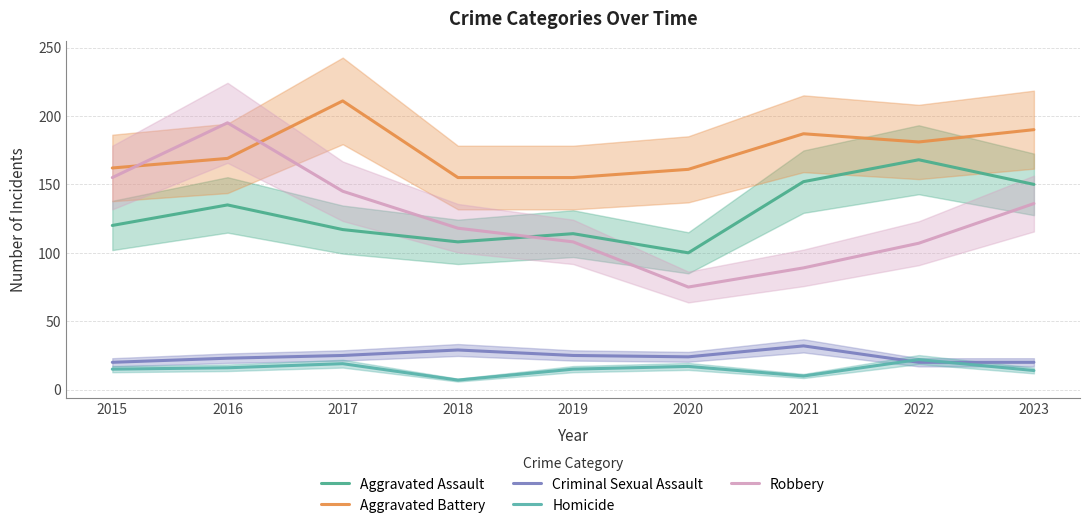

How many values in the Criminal Sexual Assault series exceed 24?

4